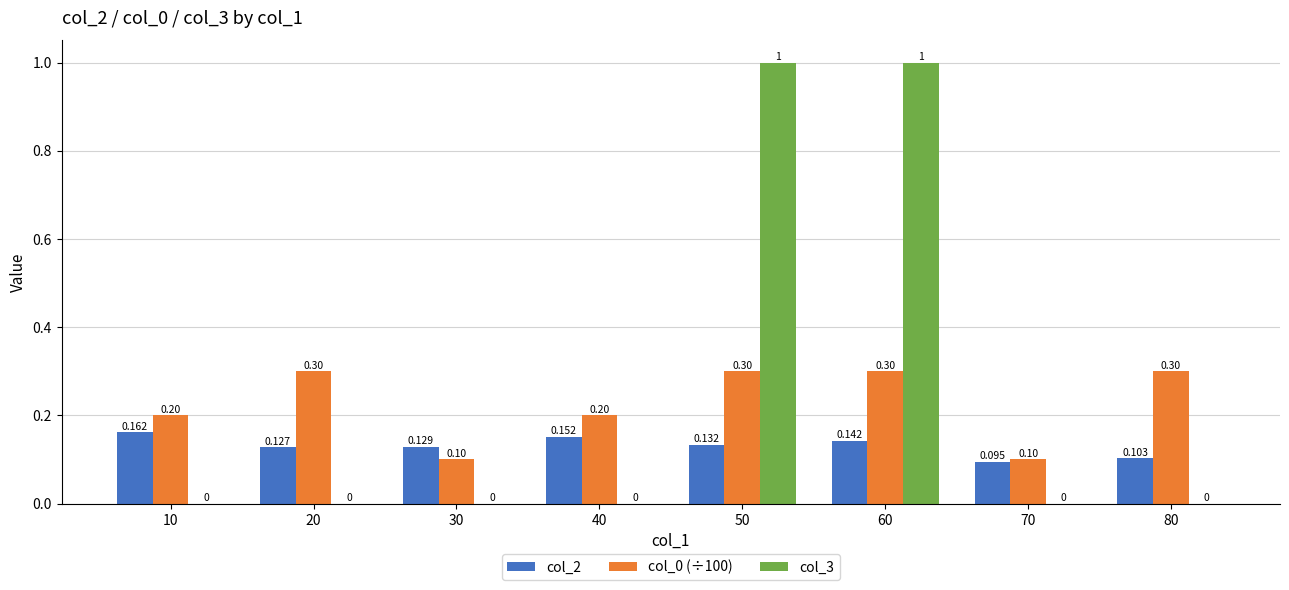

What is the total value across all series at 10?

0.4